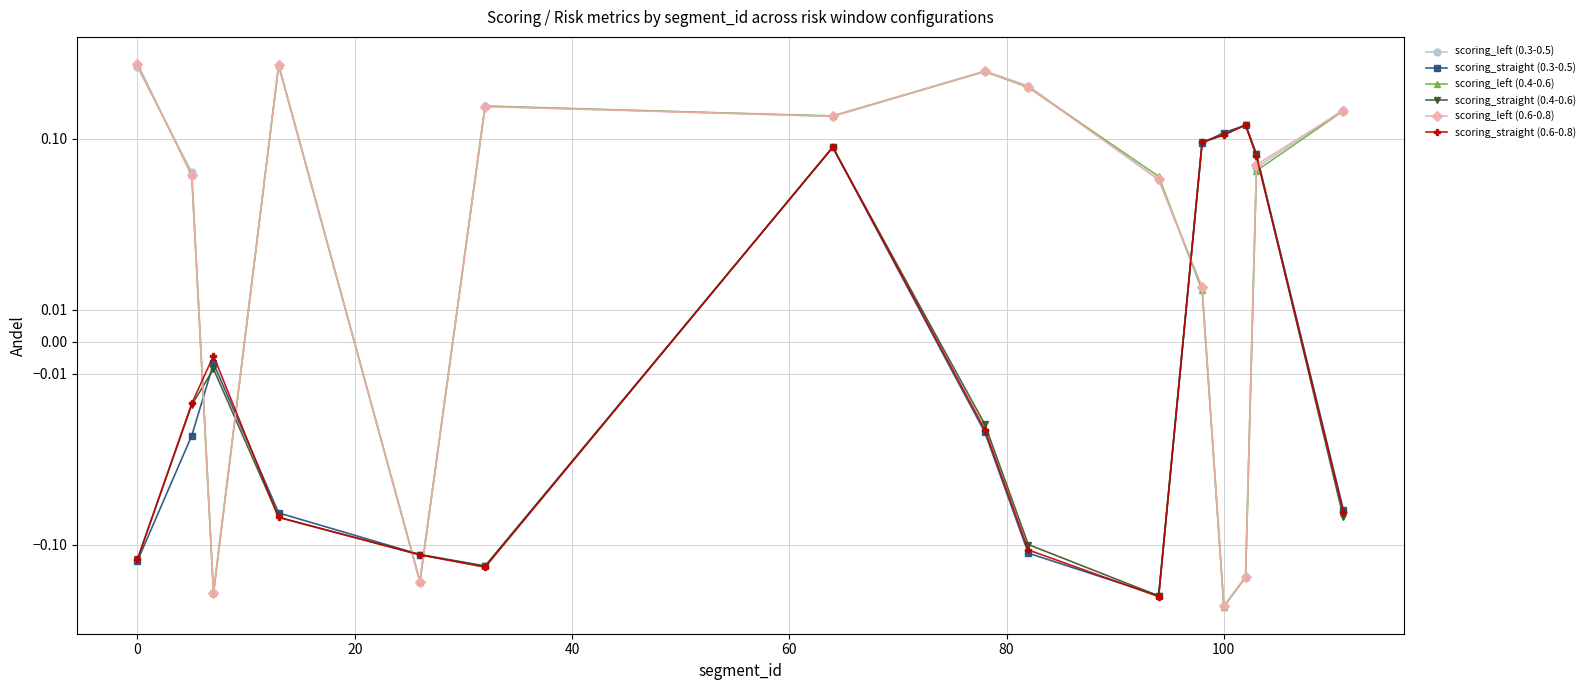

Which series has the largest total across all categories?

scoring_left (0.6-0.8)